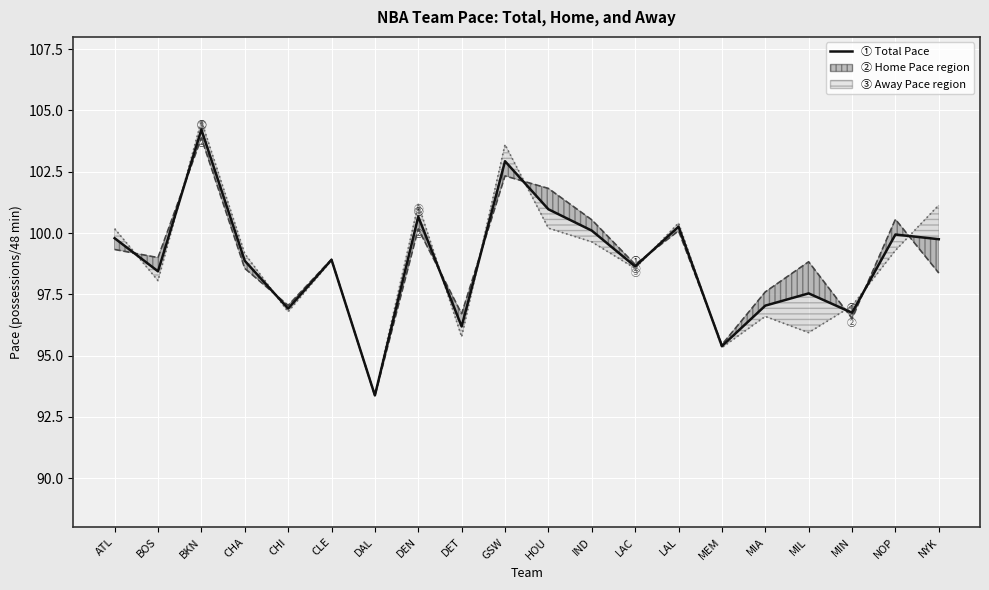

Count the number of categories in the chart.

20